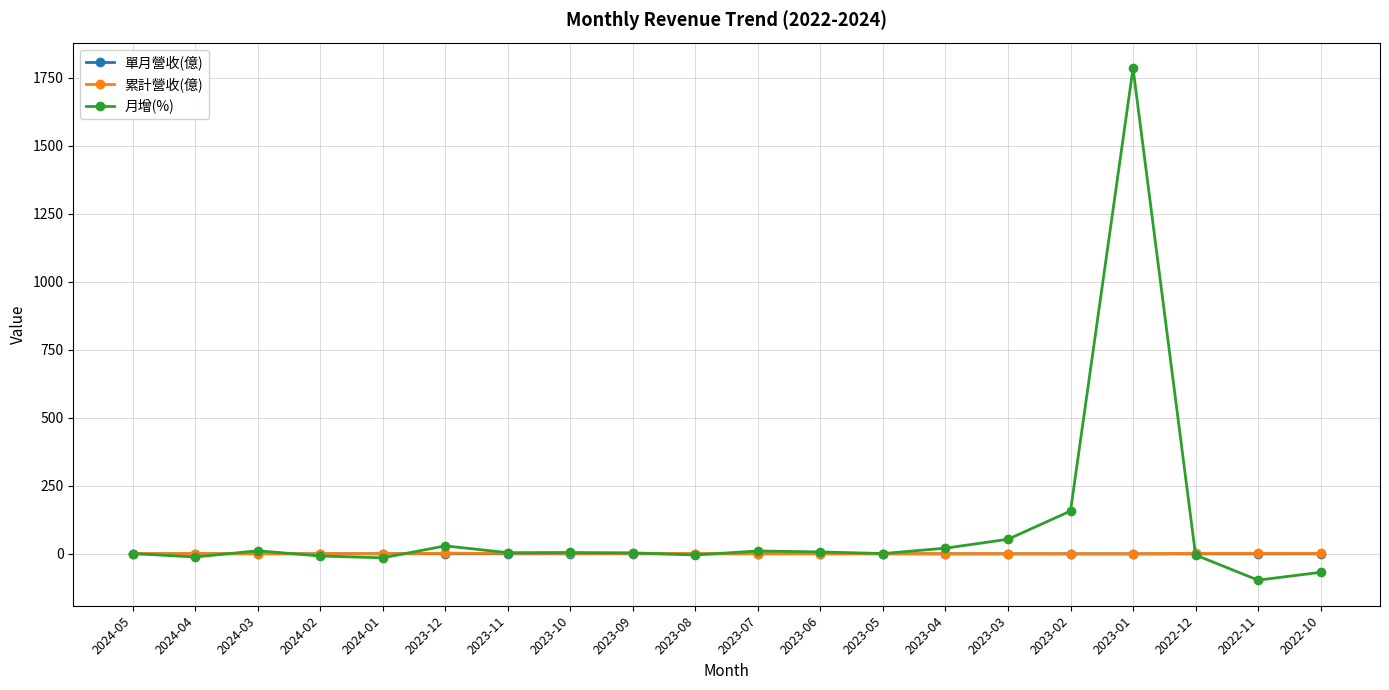

Does the chart have visible grid lines?

Yes